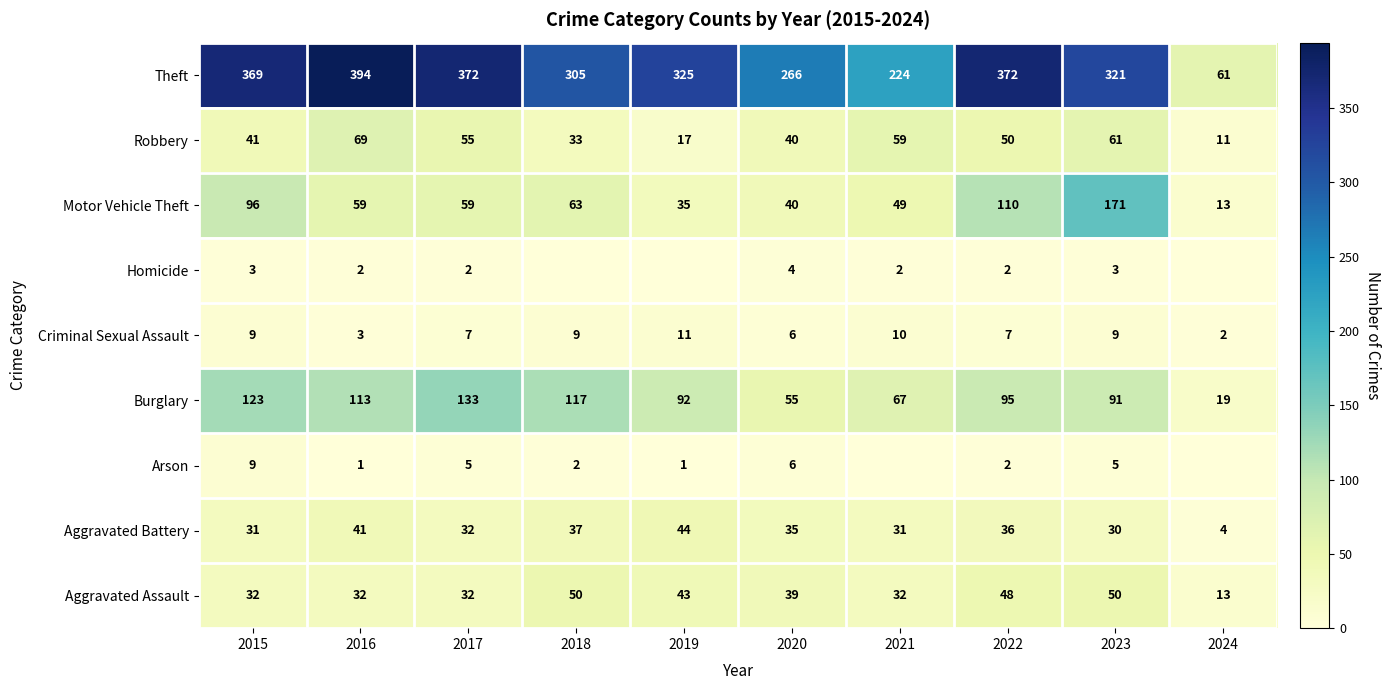

What is the minimum value for Theft?

61